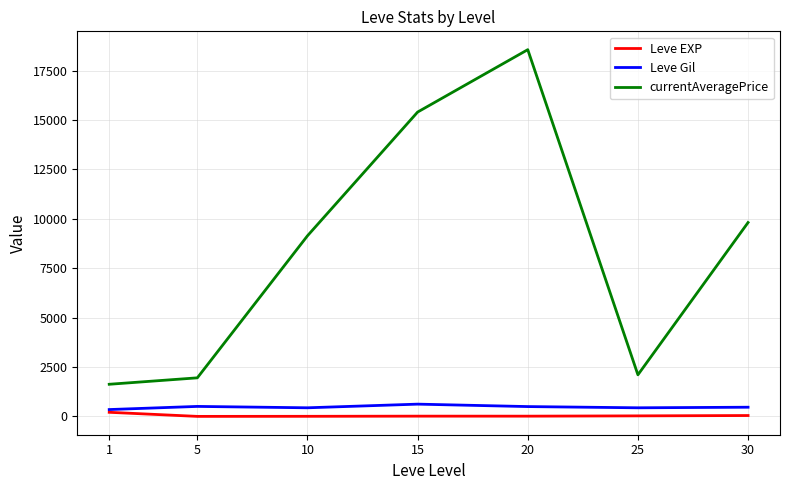

What is the sum of the currentAveragePrice values at 30 and 1?

11440.5